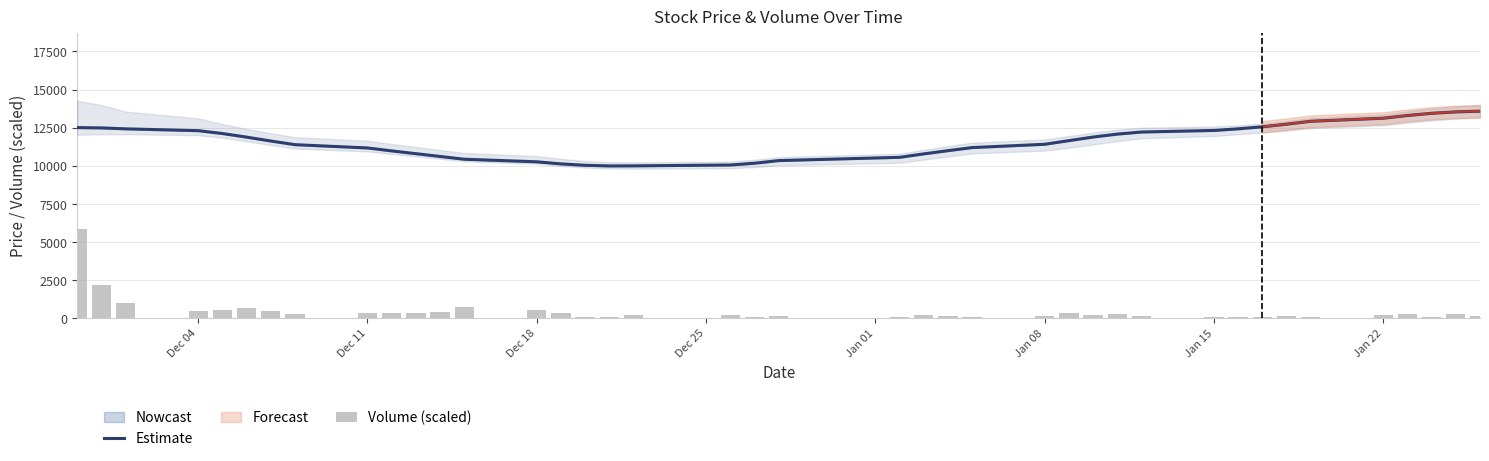

What is the lowest value of the Estimate series?

9978.0